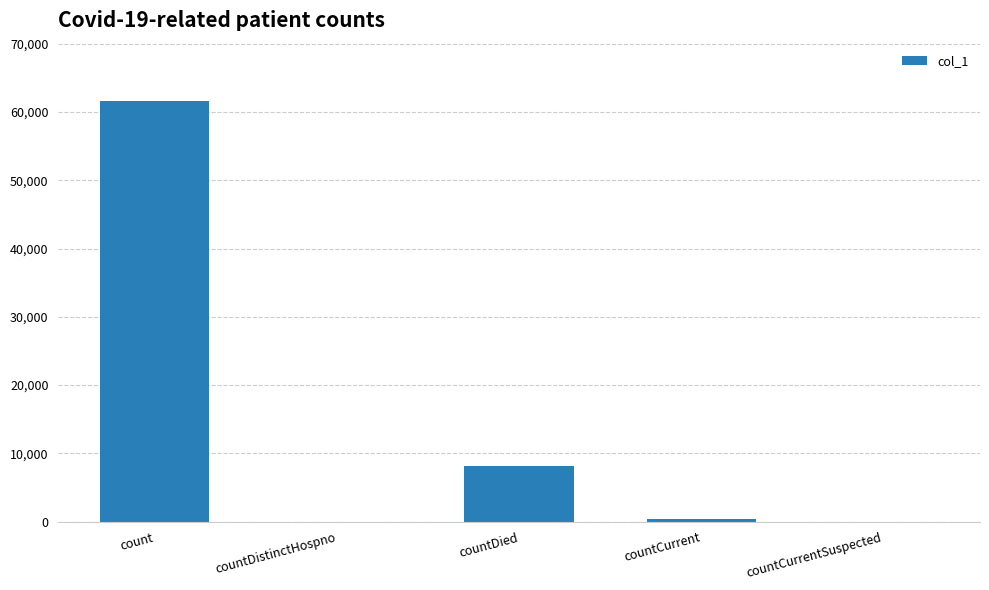

How many data points does each series have?

5